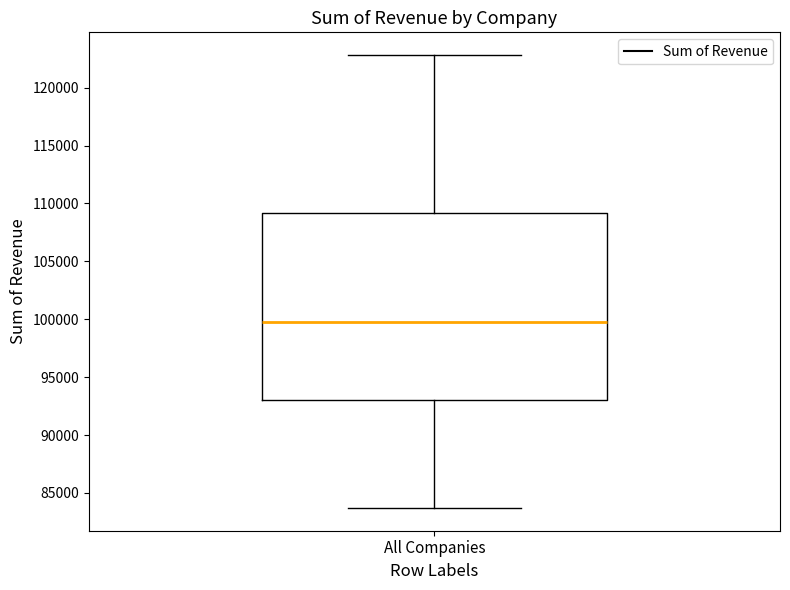

Read this box plot against the y-axis: the position of the median line, the range covered by the box, and the ends of both whiskers. The values are not printed on the chart, so give them approximately, as read against the axis.

median 99500, box 93000 to 109000, whiskers 83500 to 123000